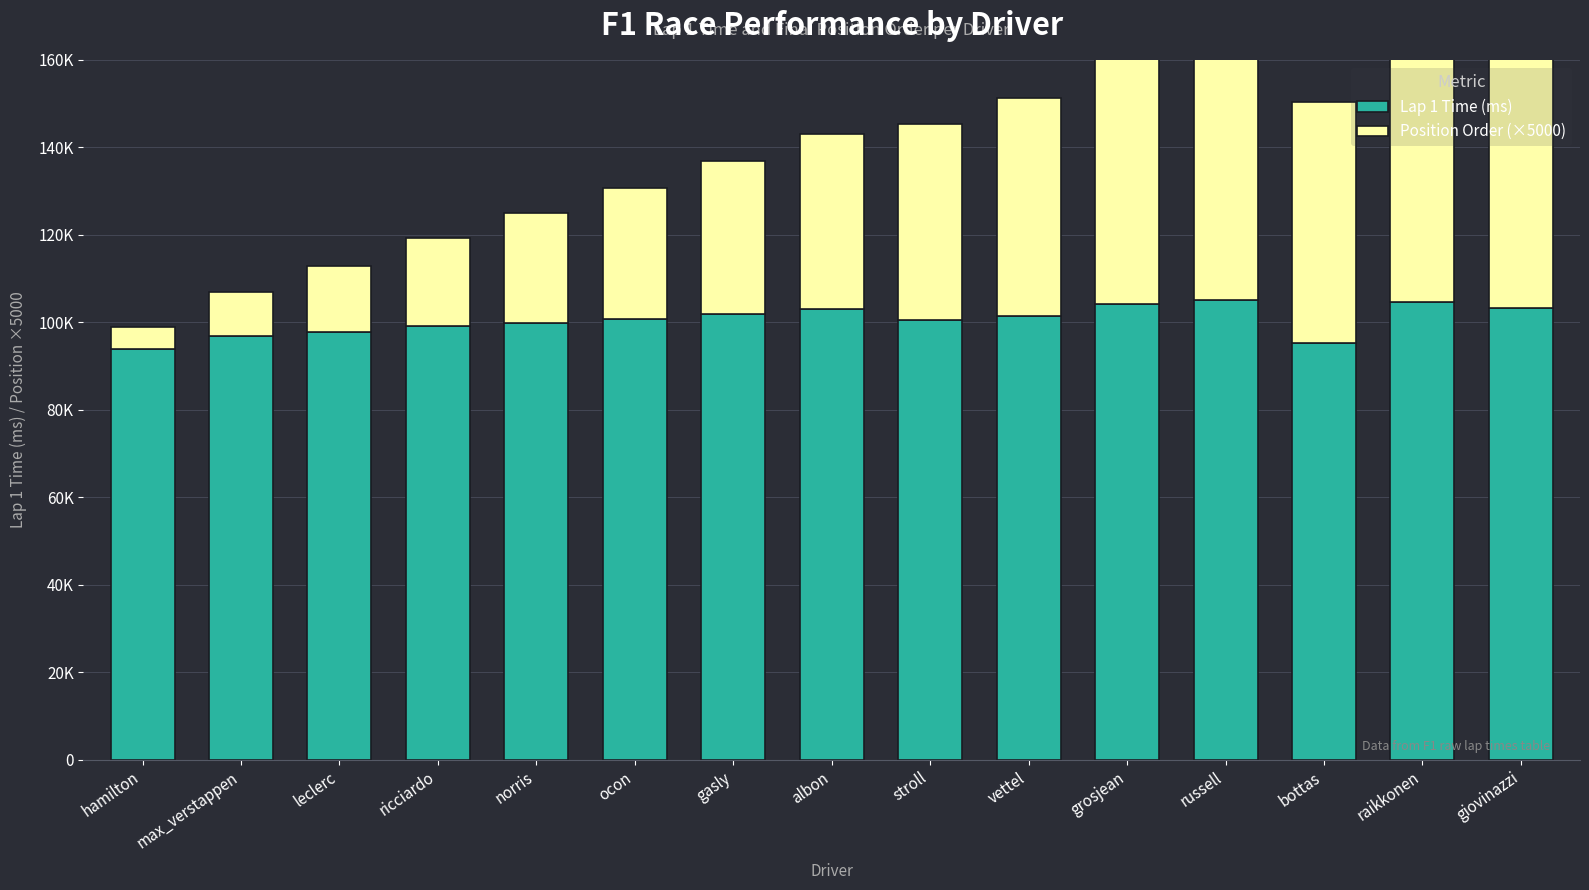

What is the label of the 1st bar from the right?

giovinazzi